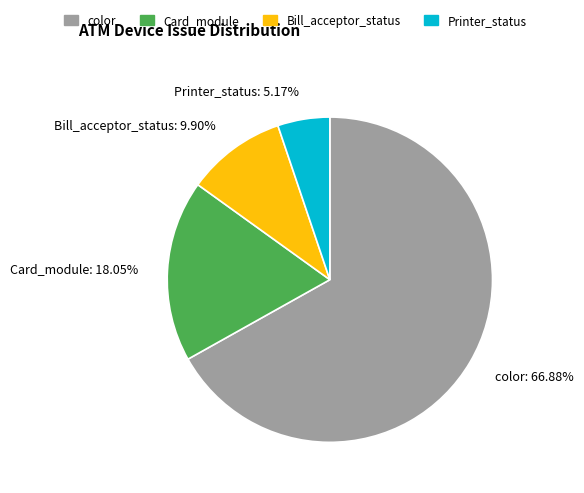

Do Card_module and Bill_acceptor_status together represent more than half of the pie?

No